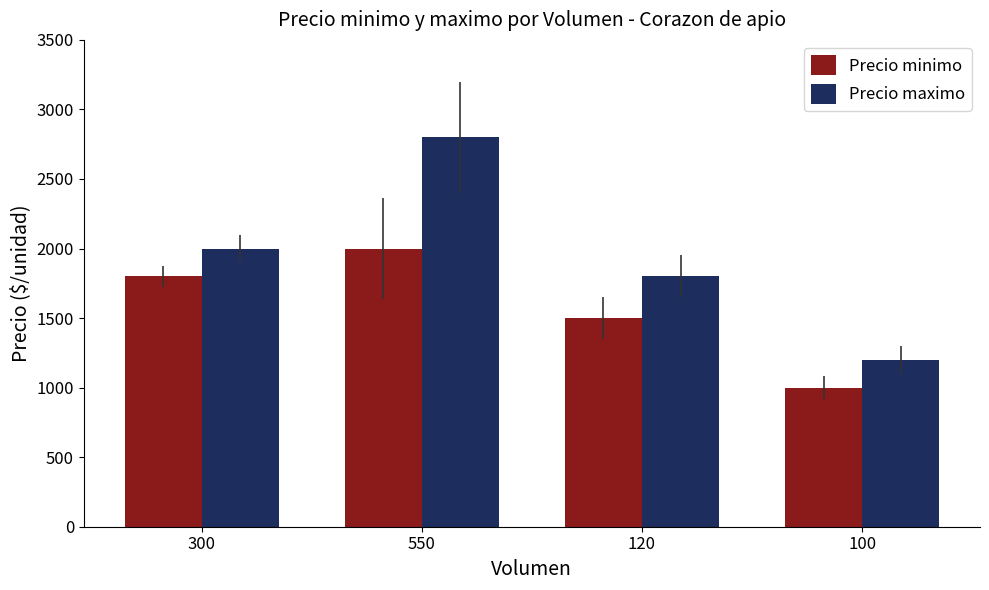

Reading left to right, list all the values displayed in this chart.

Precio minimo: 300=1800	550=2000	120=1500	100=1000
Precio maximo: 300=2000	550=2800	120=1800	100=1200